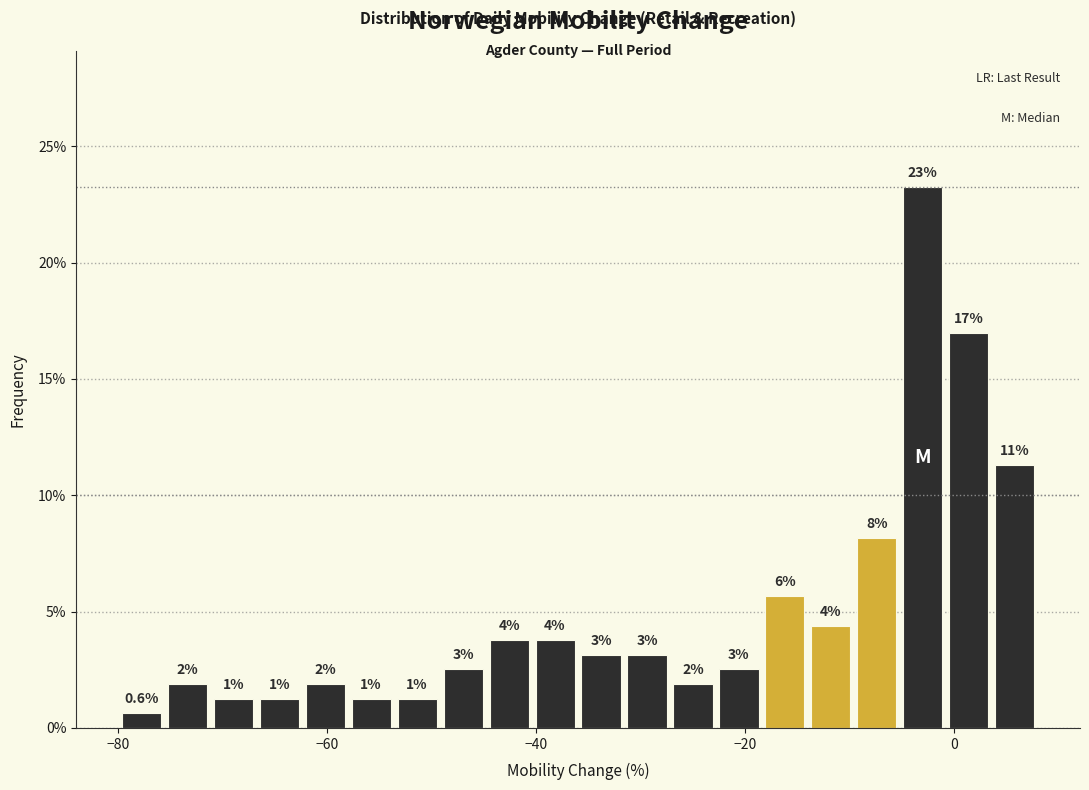

Around what value on the x-axis is the tallest bar? Give the approximate position of its centre, as read against the axis.

-2